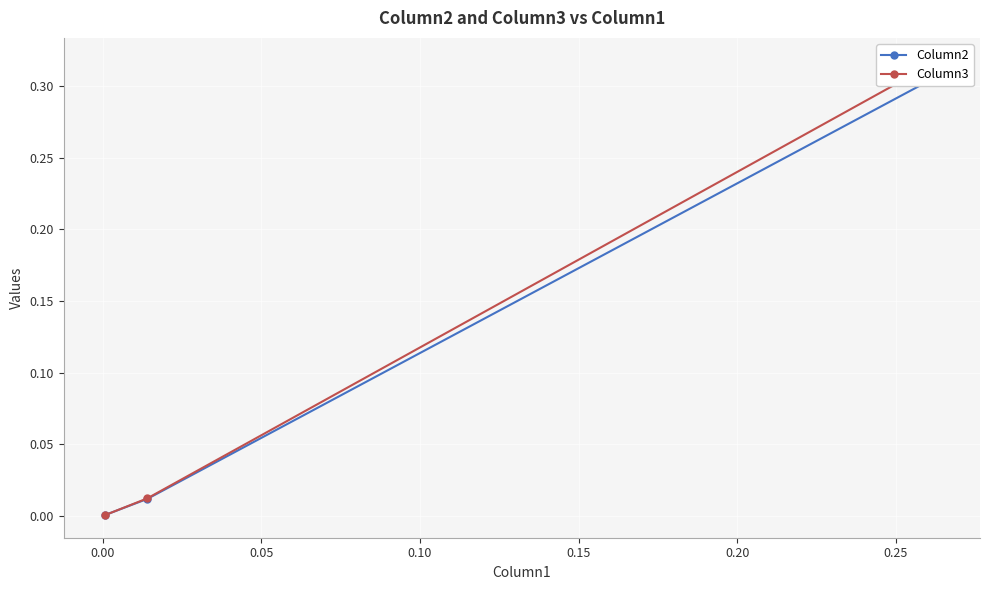

What is the average value of the Column3 series?

0.1